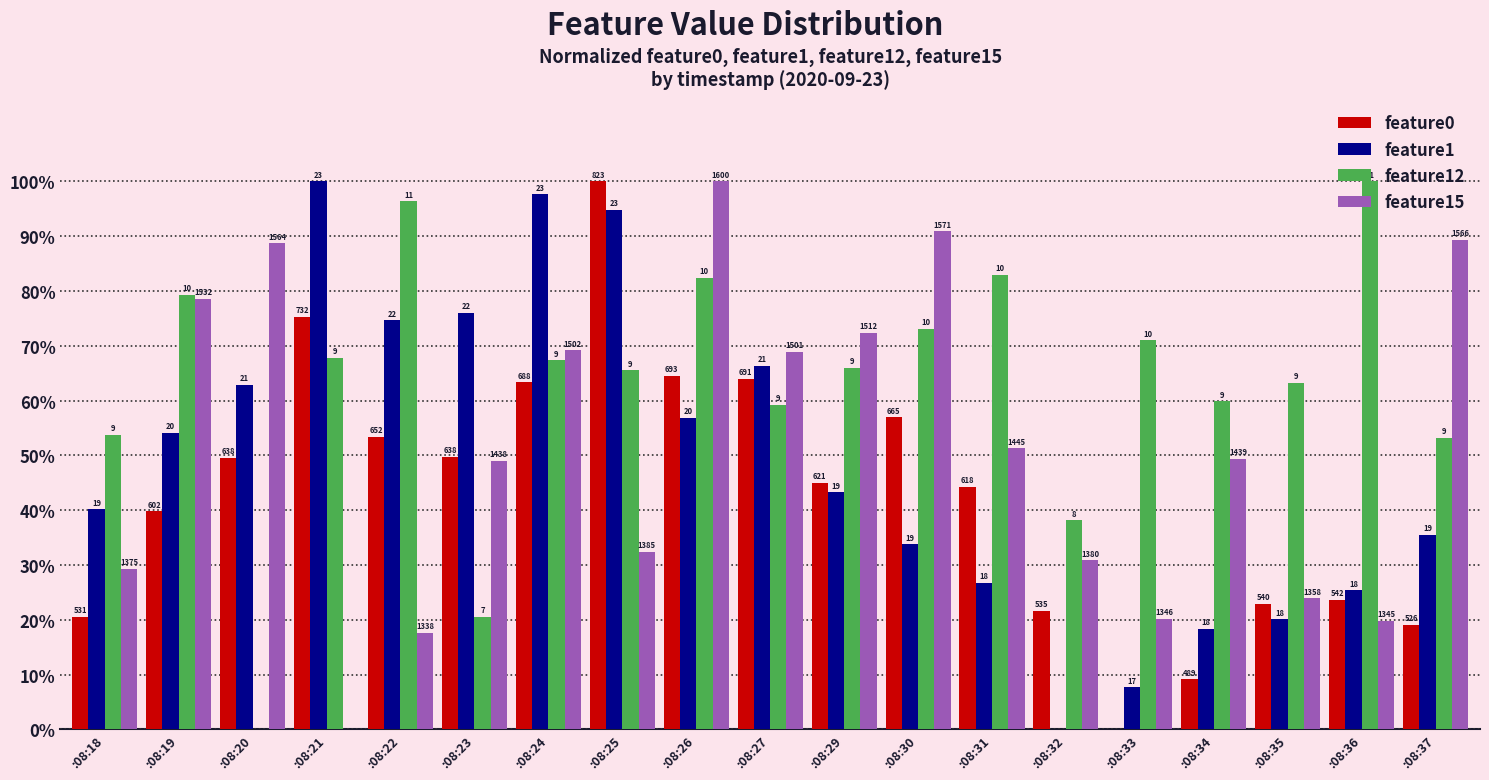

What is the difference between the highest and lowest values at :08:35?

43.2